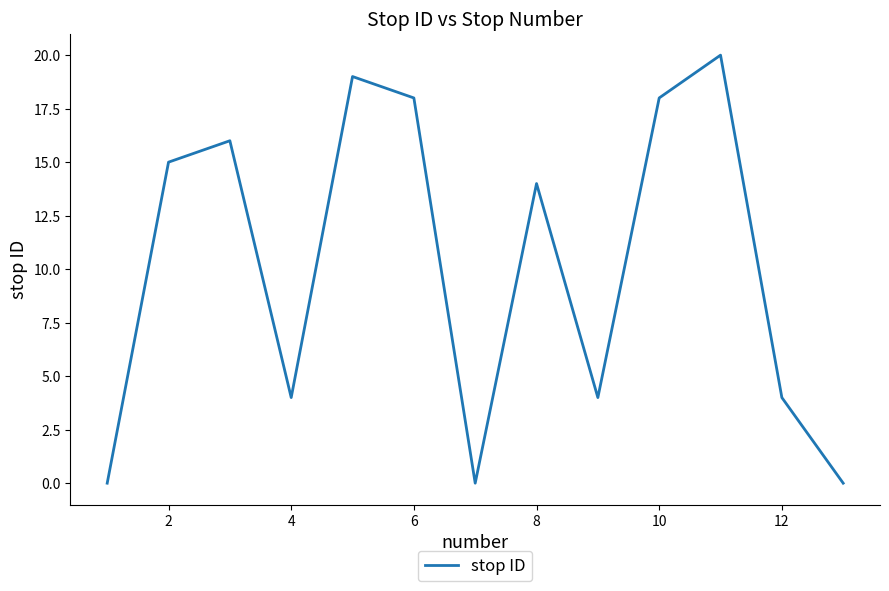

What is the greatest value displayed?

20